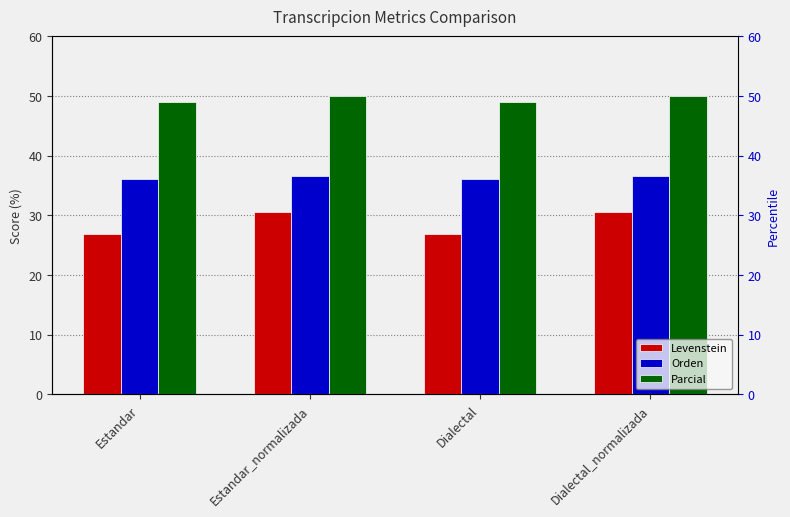

Reading left to right, extract all data points from this chart.

Levenstein: 26.8	30.6	26.8	30.6
Orden: 36.1	36.7	36.1	36.7
Parcial: 49.0	50.0	49.0	50.0